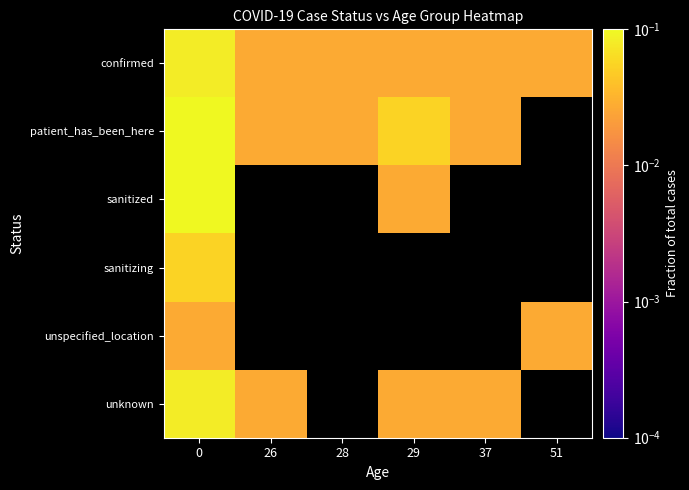

At how many categories does at least one series exceed 0?

6